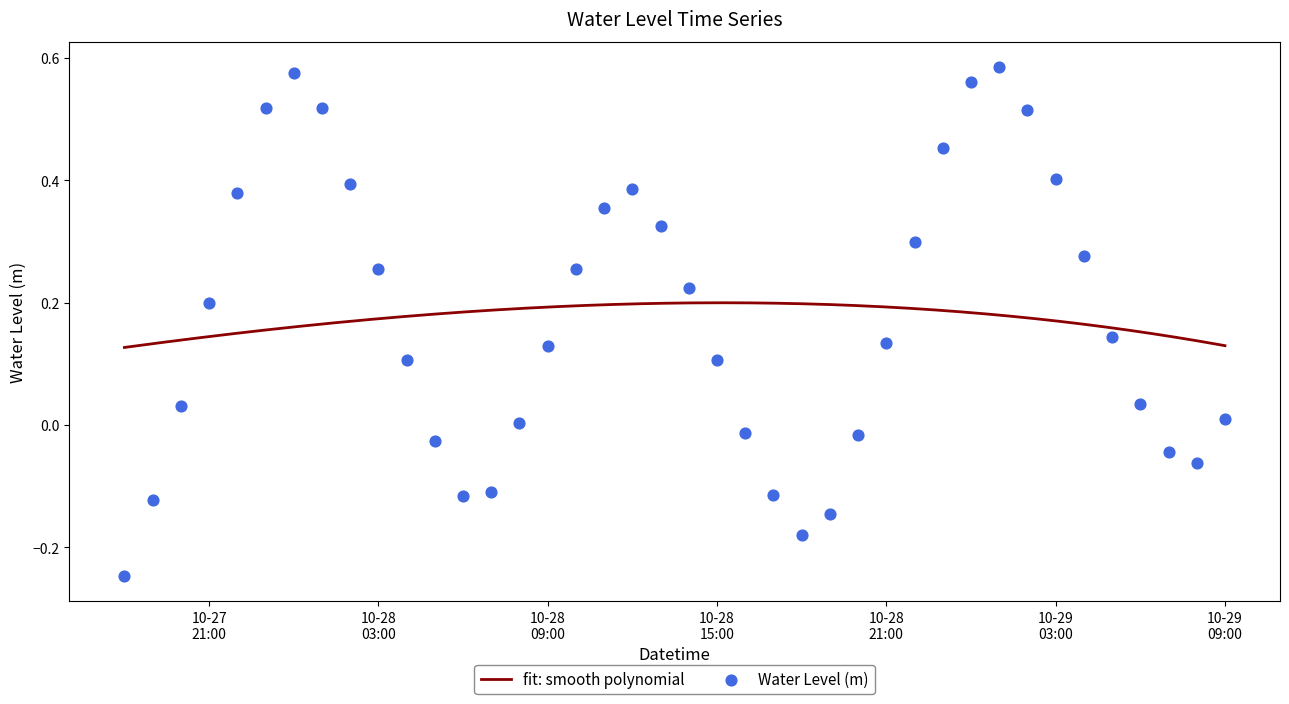

What is the change in value from 2025-10-28 21:00:00 to 2025-10-29 07:00:00?

-0.2